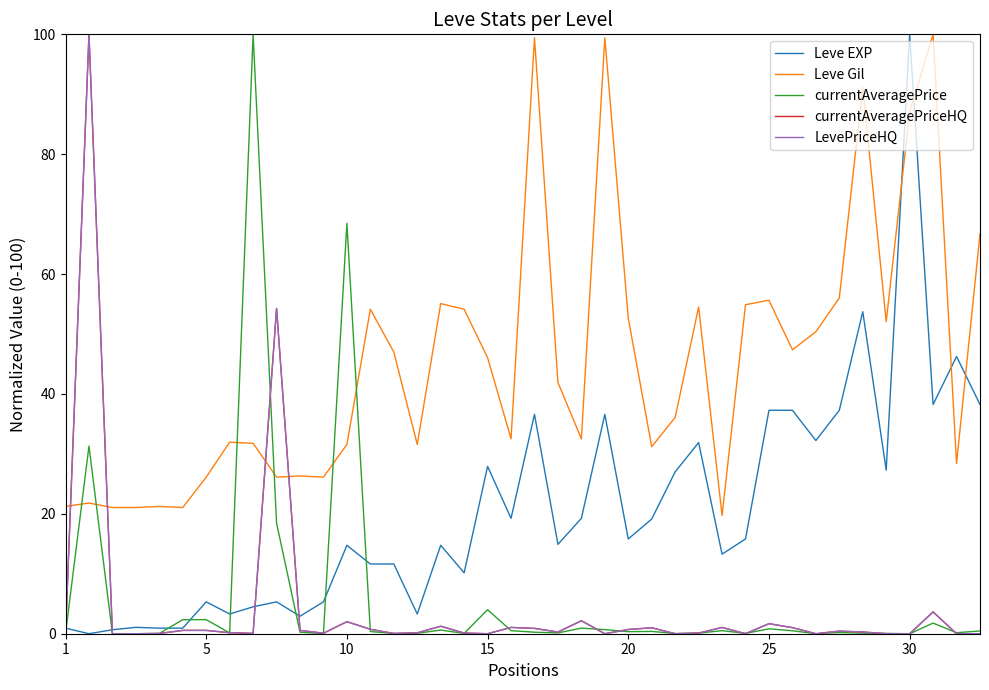

Is this an area chart (filled region under the line)?

No